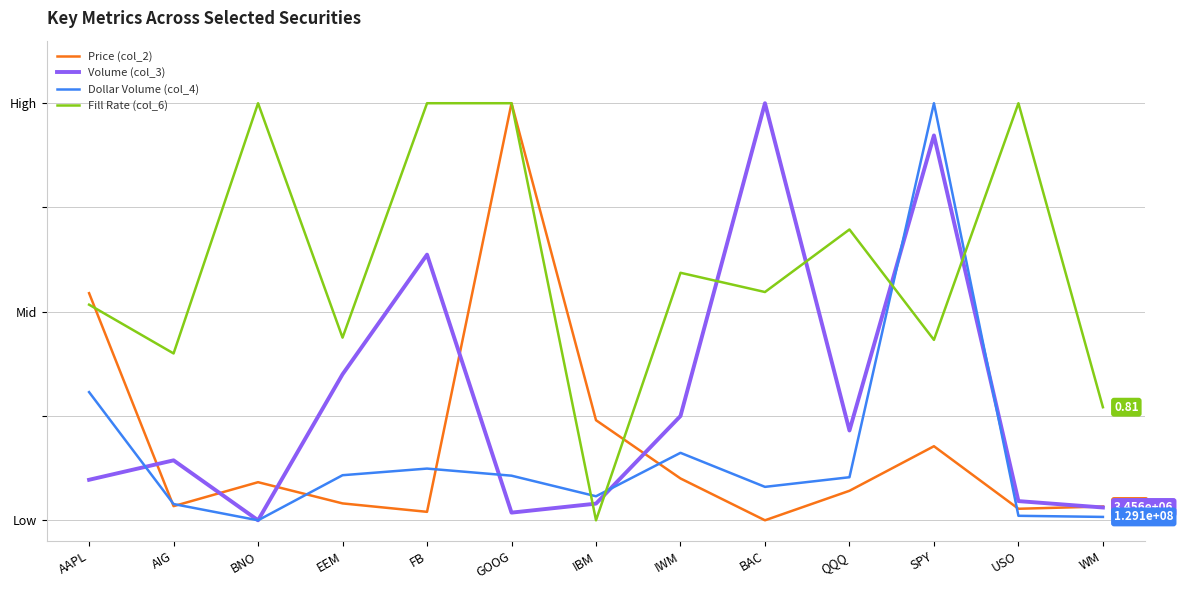

What are all the series names shown in the legend?

Price (col_2), Volume (col_3), Dollar Volume (col_4), Fill Rate (col_6)